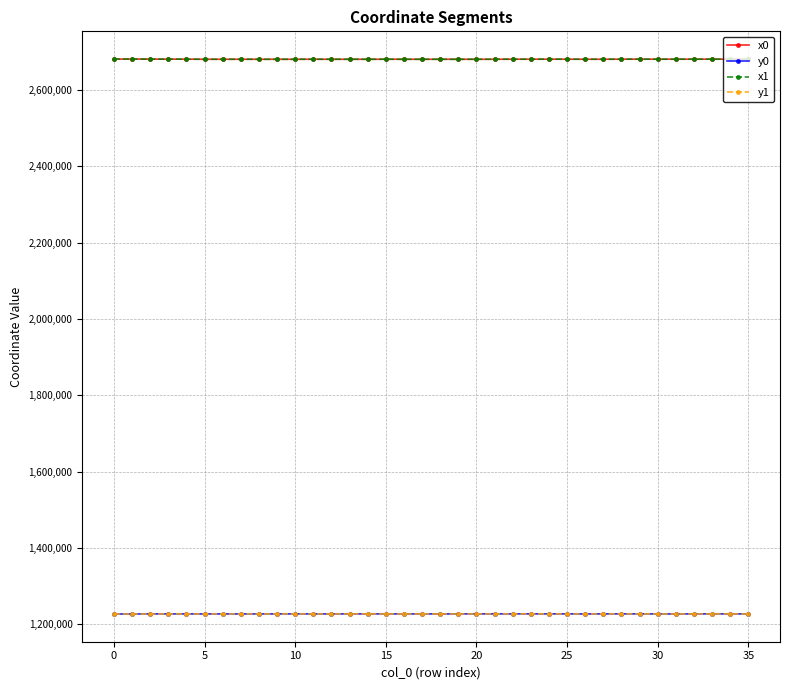

What are all the series names shown in the legend?

x0, y0, x1, y1